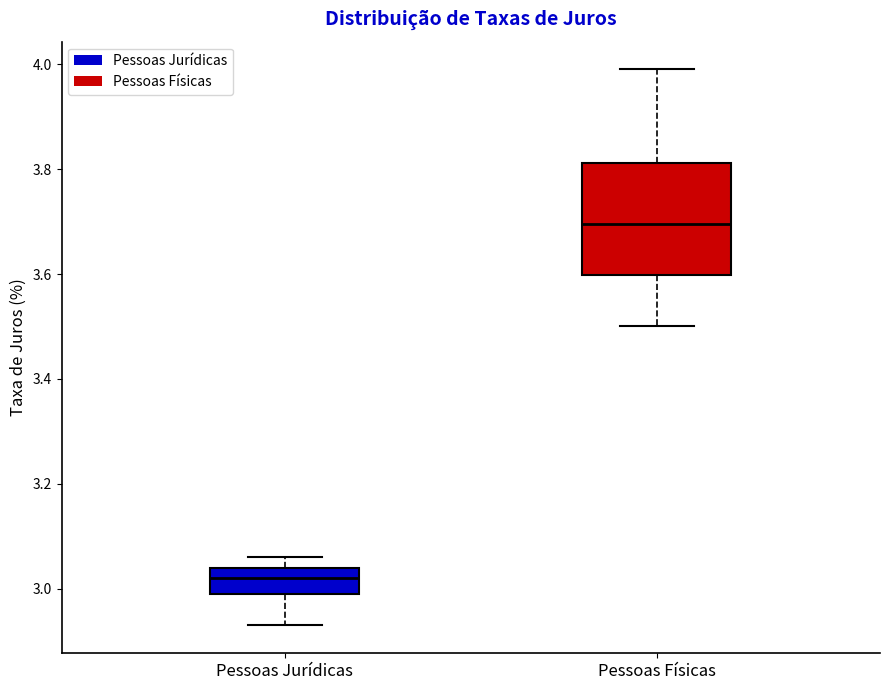

Reading left to right, read every box against the y-axis: the position of its median line, the range the box covers, and the ends of its whiskers. The values are not printed on the chart, so give them approximately, as read against the axis.

Pessoas Jurídicas: median 3.02, box 3.00 to 3.04, whiskers 2.94 to 3.06
Pessoas Físicas: median 3.70, box 3.60 to 3.82, whiskers 3.50 to 4.00